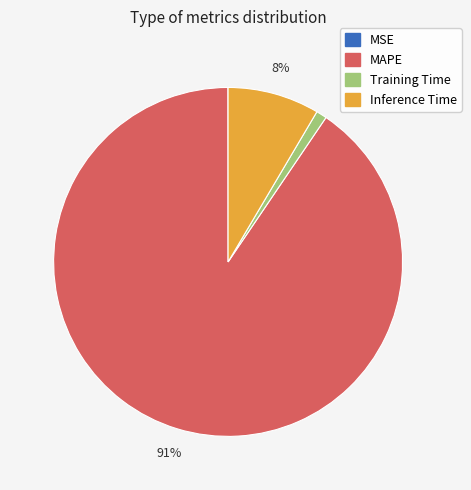

To the nearest percent, what is the average slice percentage?

25%